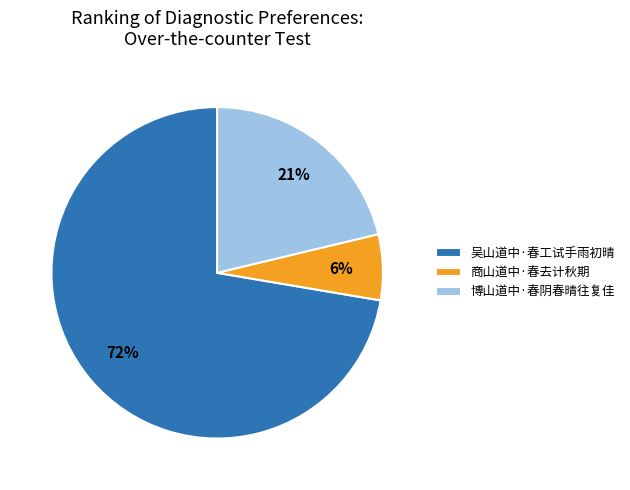

To the nearest percent, what is the combined percentage of 商山道中·春去计秋期 and 吴山道中·春工试手雨初晴?

79%